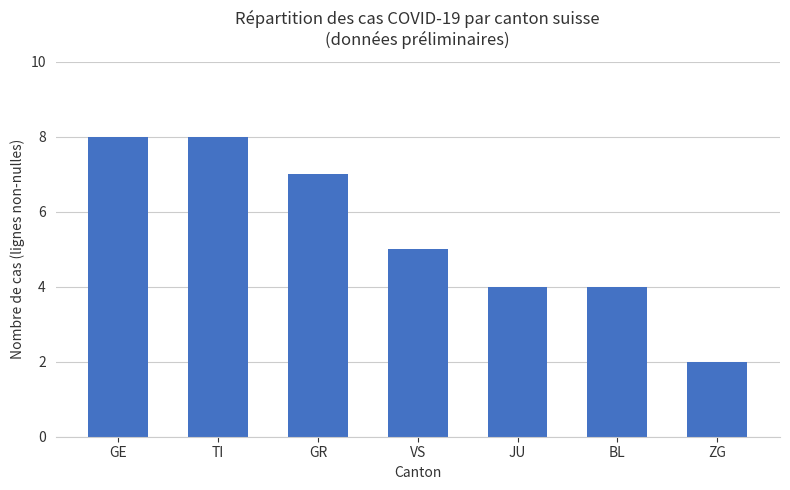

What is the value of the 3rd bar from the left?

7